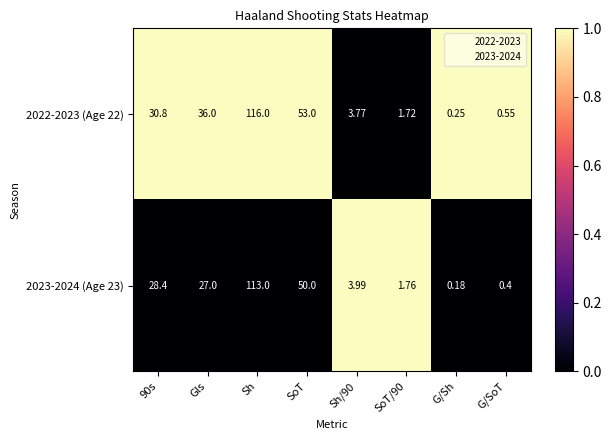

How many values in the 2022-2023 (Age 22) series are below 30?

4